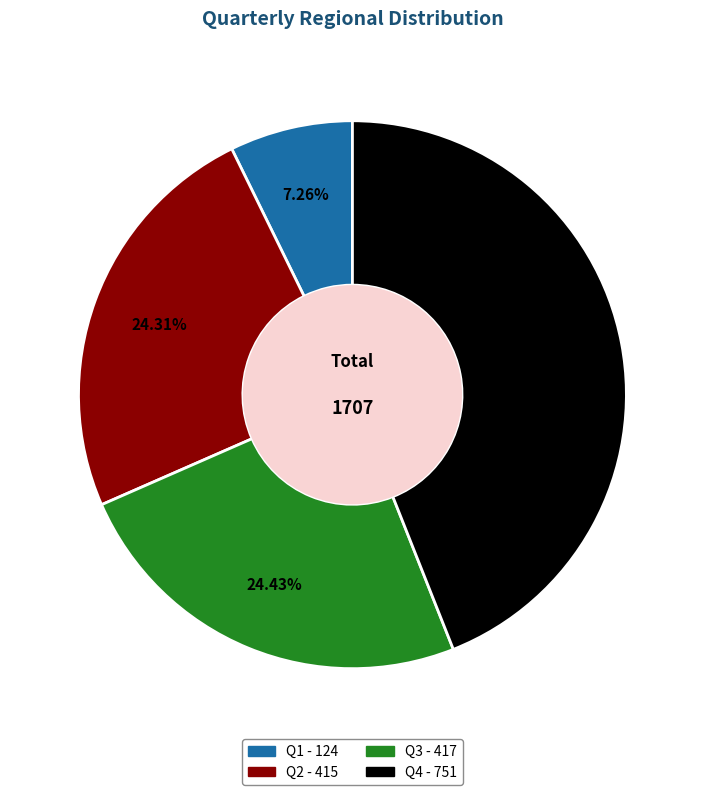

To the nearest percent, what is the difference between the Q2 and Q1 slice percentages?

17%